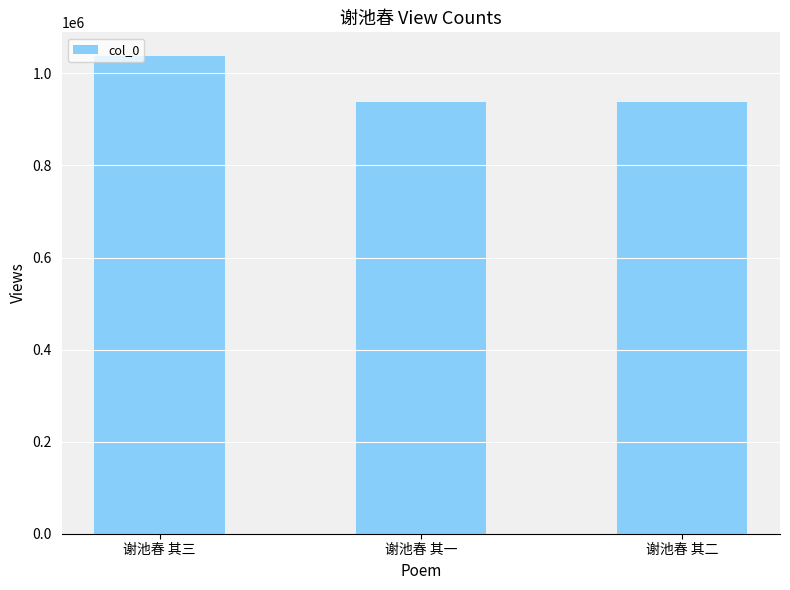

How many bars are there in total?

3